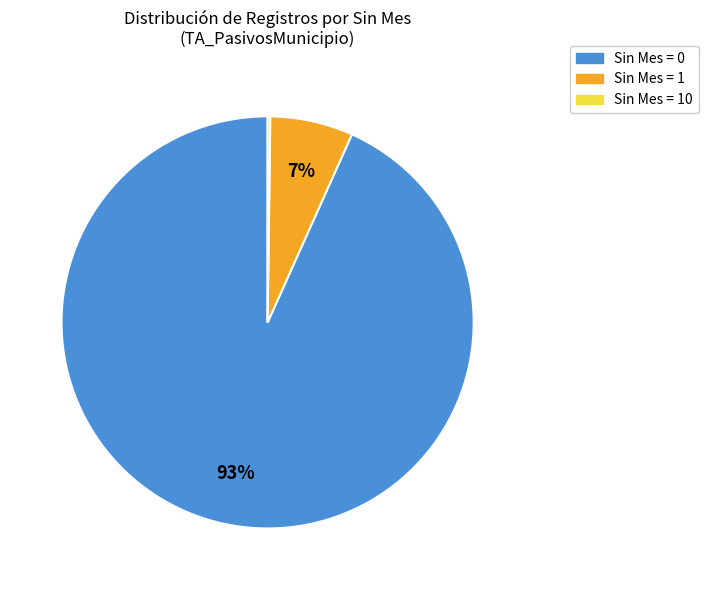

The Sin Mes = 1 slice represents 18% of the pie. True or false?

False